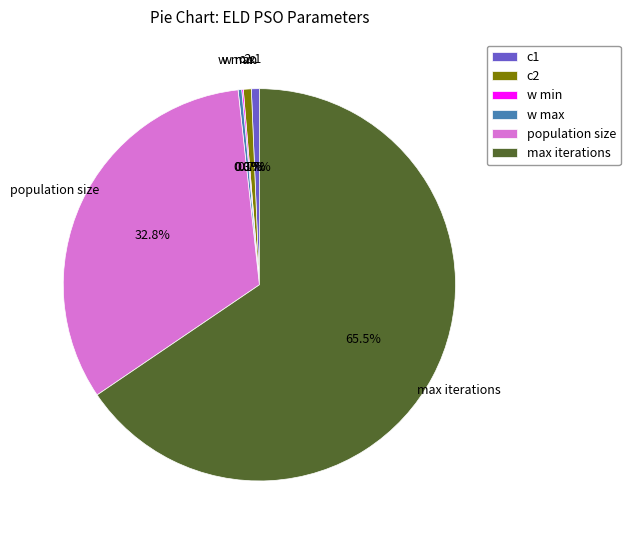

To the nearest percent, what is the average slice percentage?

17%